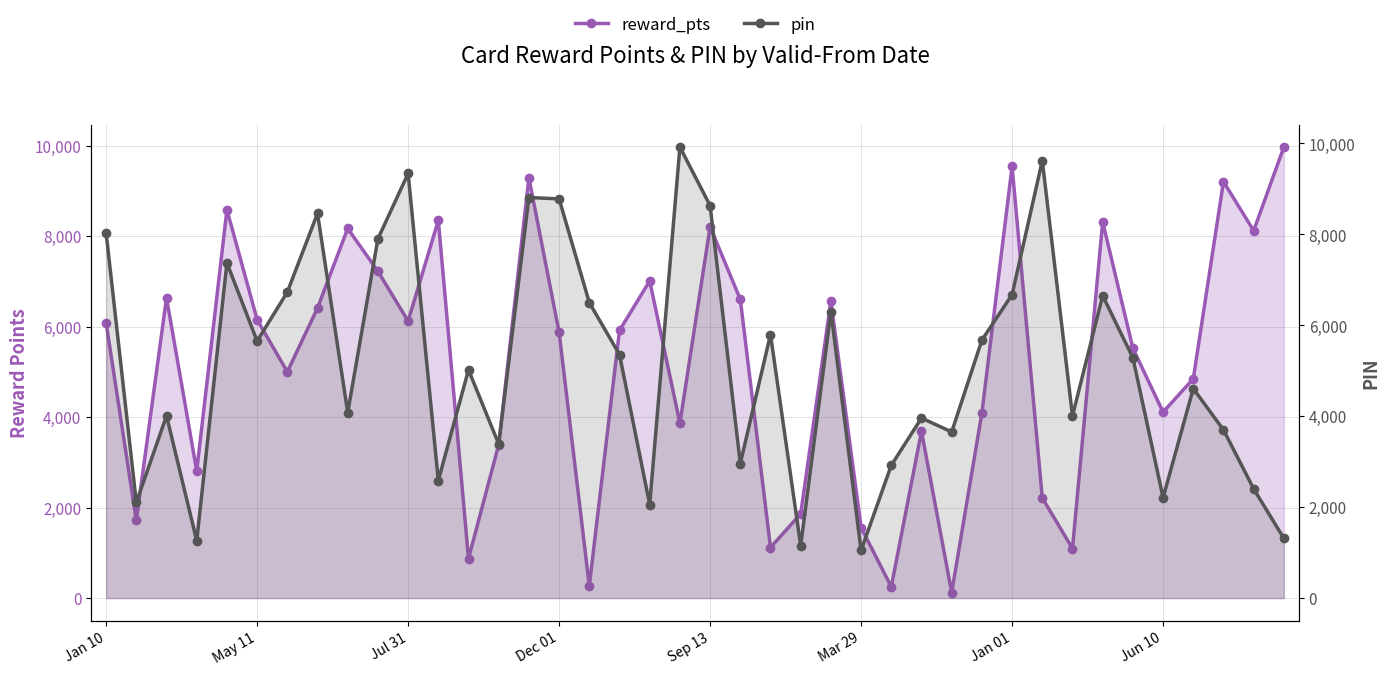

What is the approximate value of pin at 8?

4080